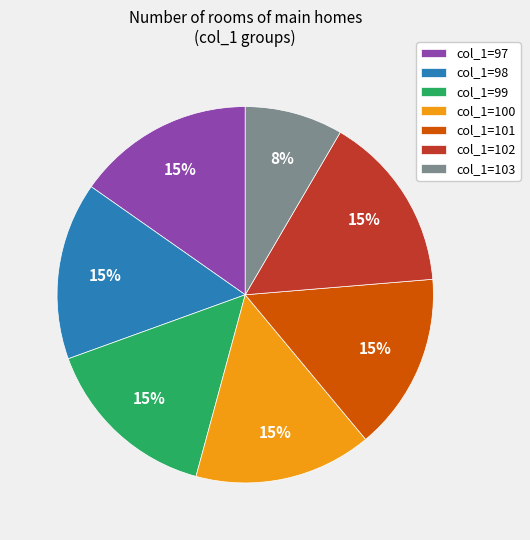

Count the number of slices in the pie.

7